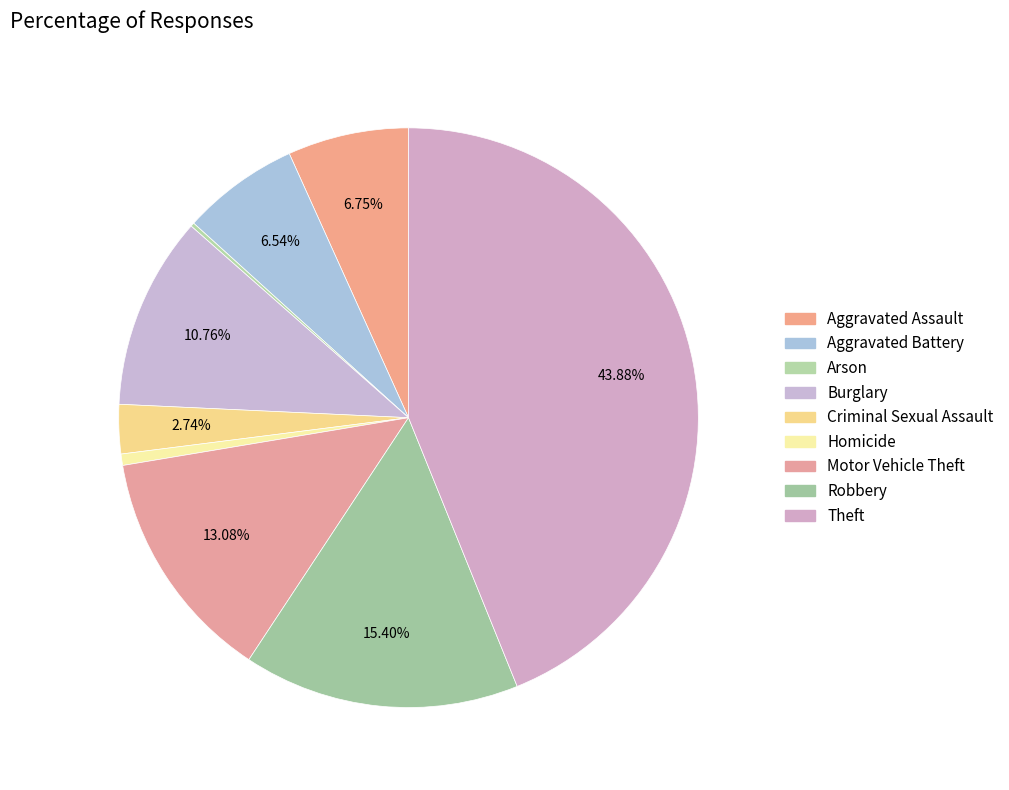

What percentage do Arson and Burglary together represent?

11.0%